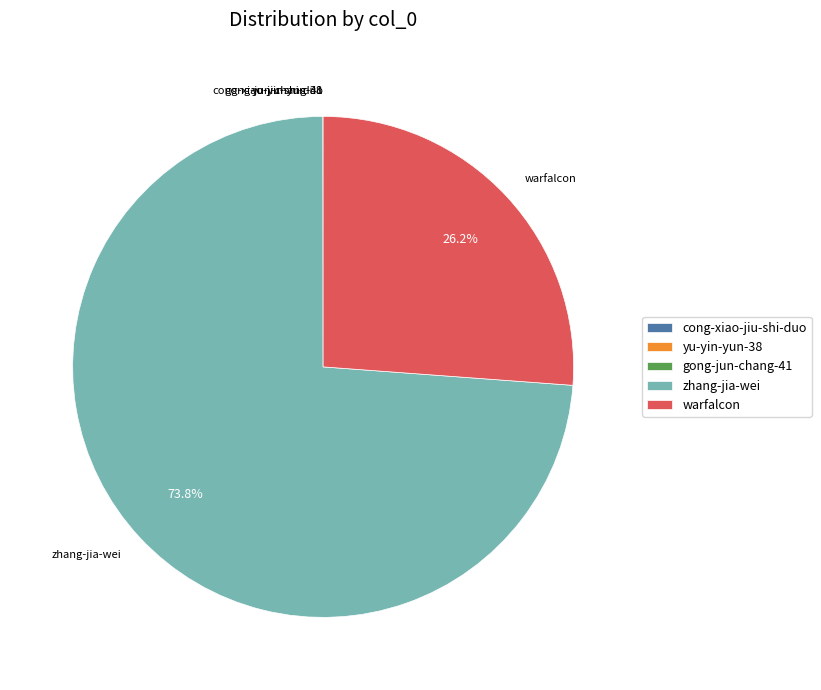

How much of the chart is everything except warfalcon?

73.8%